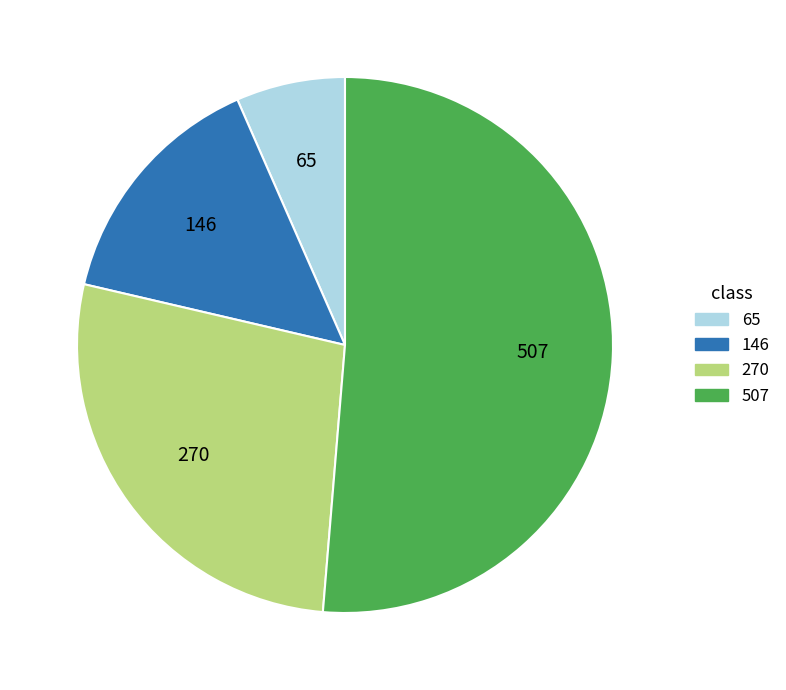

Count the number of slices in the pie.

4